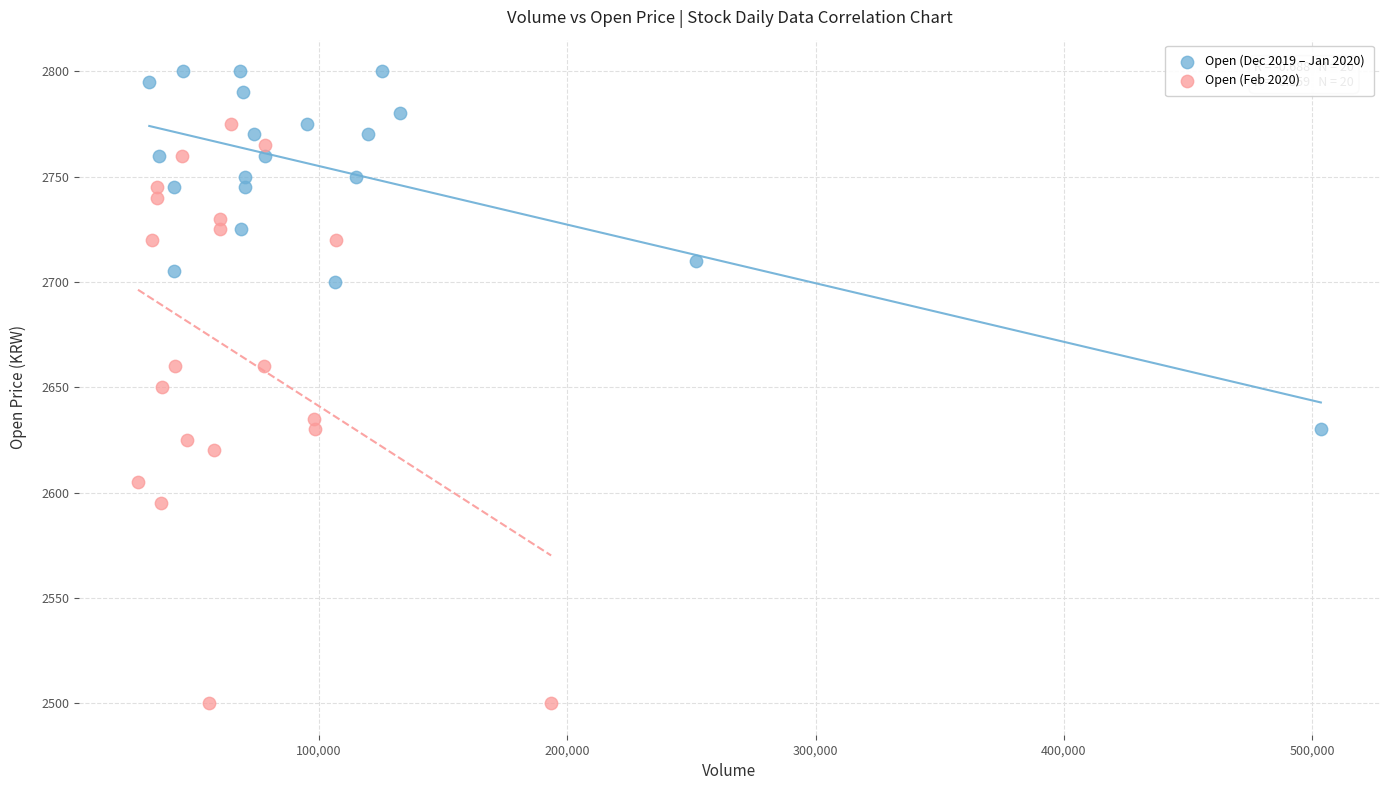

Which series contains the highest Y value?

Open (Dec 2019 – Jan 2020)